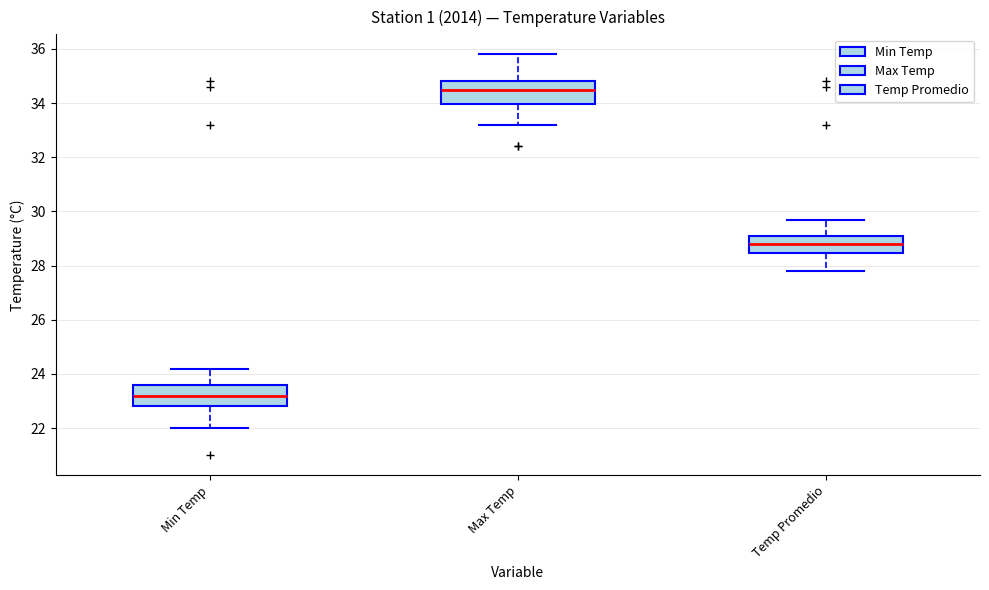

Where is the upper edge of the box for Max Temp on the y-axis? The values are not printed on the chart, so give them approximately, as read against the axis.

34.8